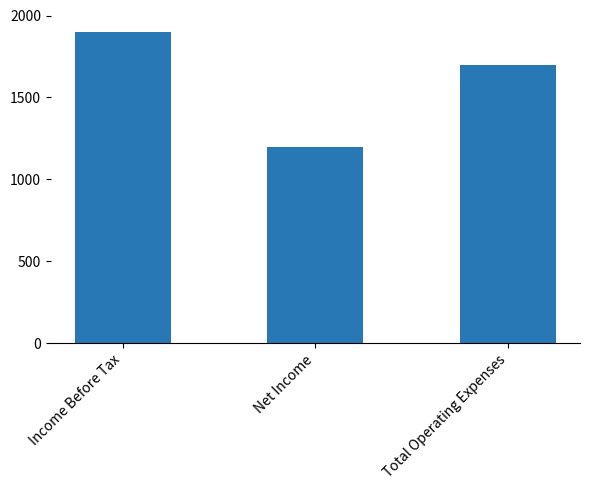

Reading left to right, transcribe all the data shown in this chart.

Income Before Tax=1900	Net Income=1200	Total Operating Expenses=1700